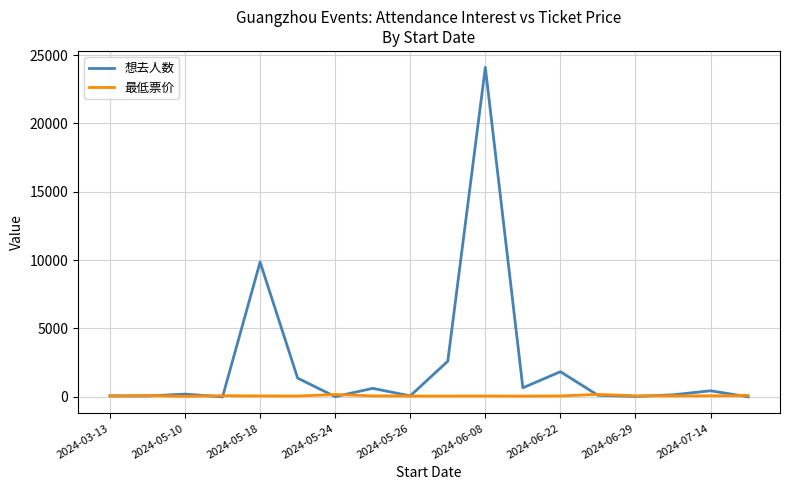

Which series has the largest total across all categories?

想去人数